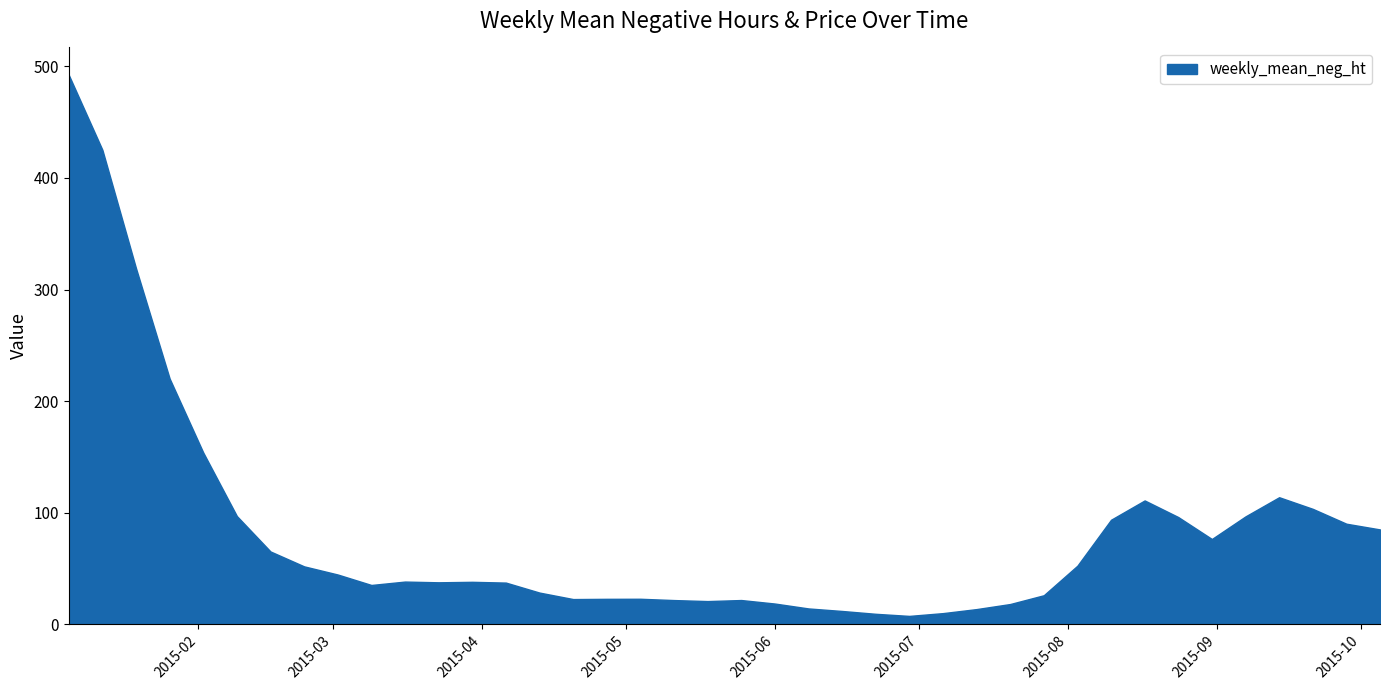

What is the sum of the weekly_mean_neg_ht values at 2015-06-15 and 2015-03-02?

56.3